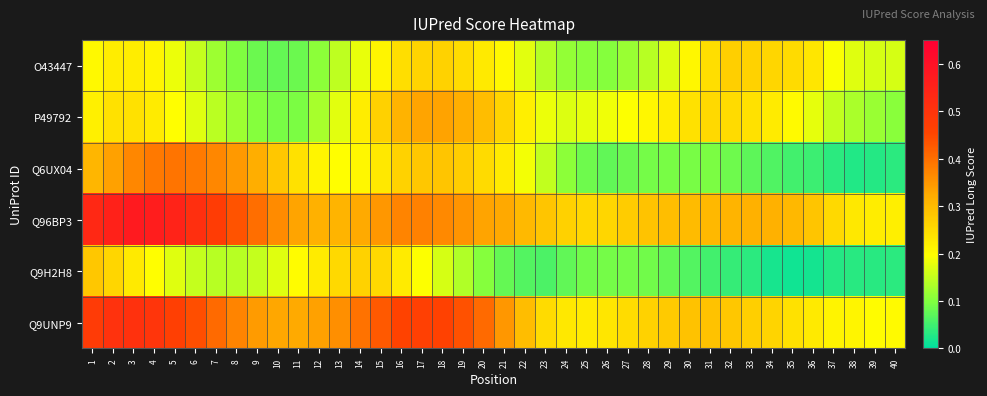

Between 20 and 32, which series saw the biggest shift?

Q6UX04